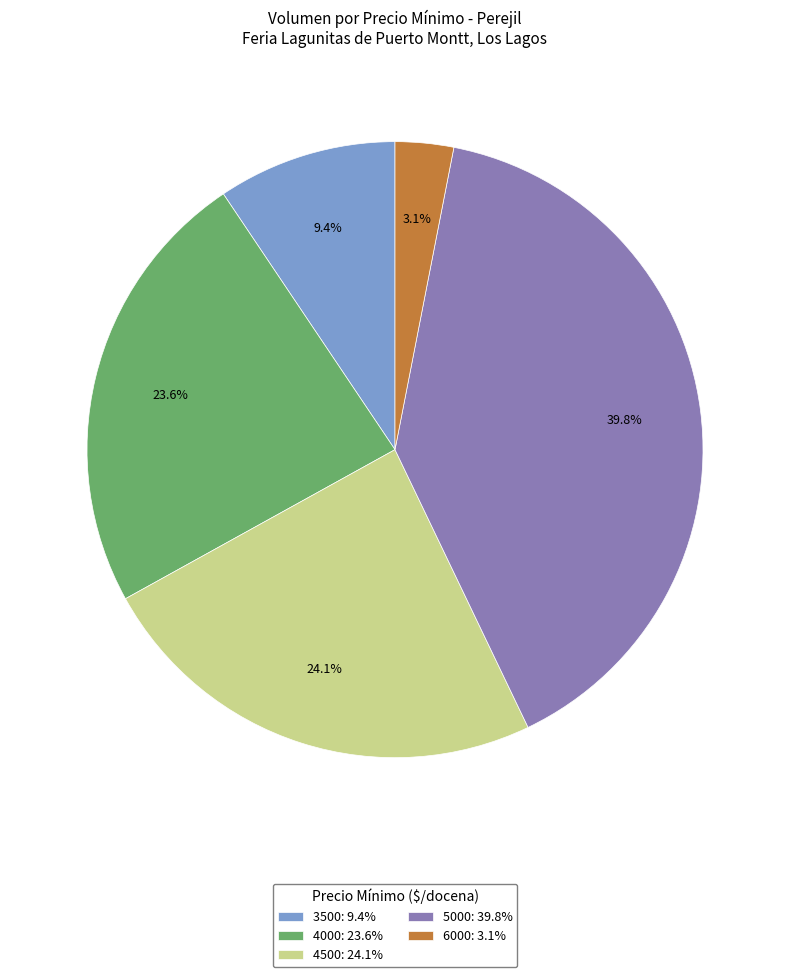

Between 4000: 23.6% and 5000: 39.8%, which is larger?

5000: 39.8%